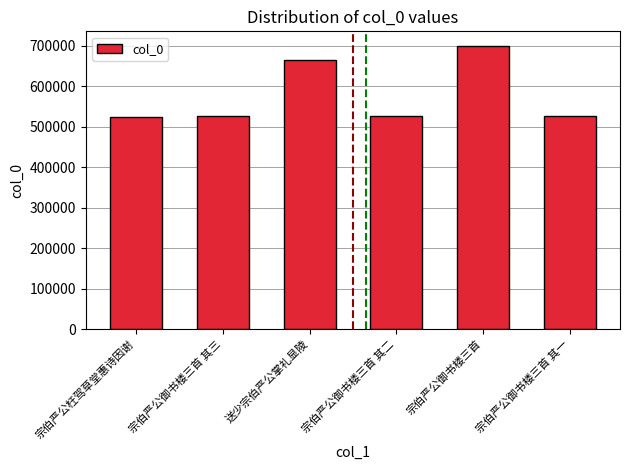

What is the greatest value displayed?

700452